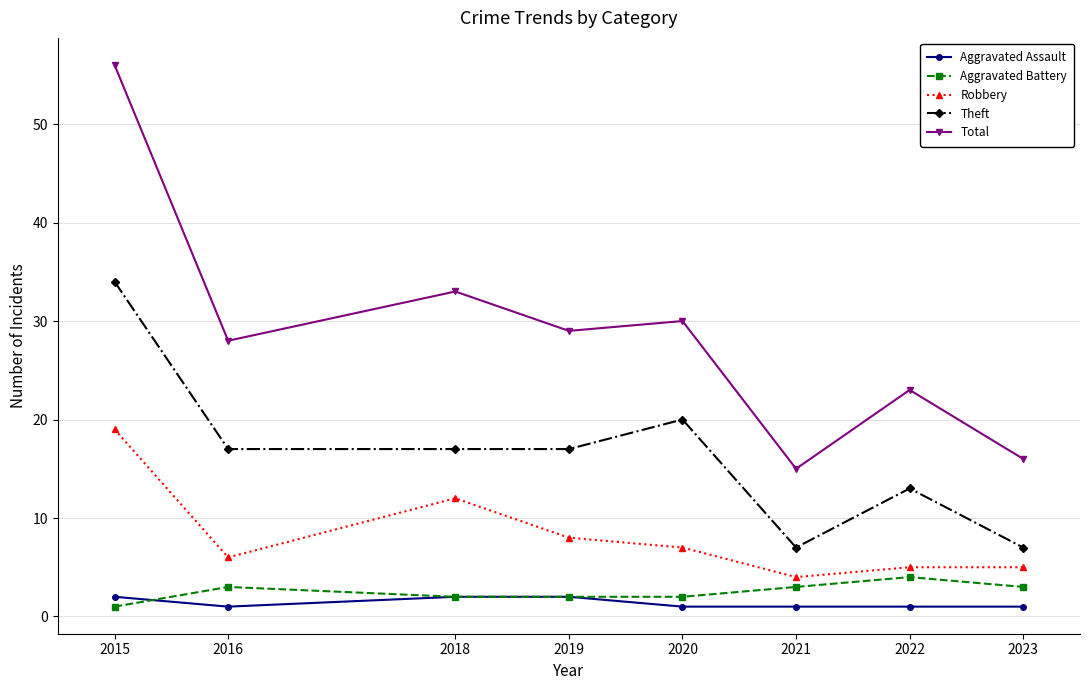

The value of Theft at 2019 is 17. True or false?

True